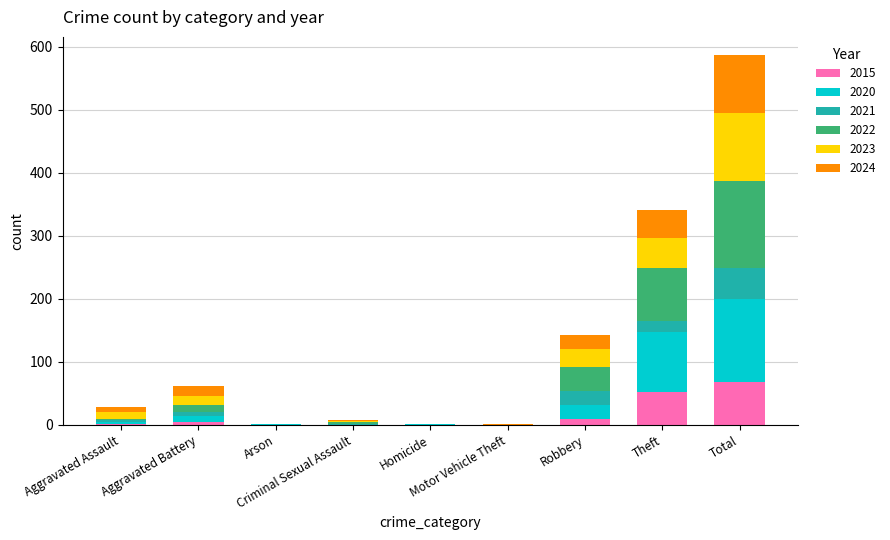

At which category is the sum across all series the highest?

Total